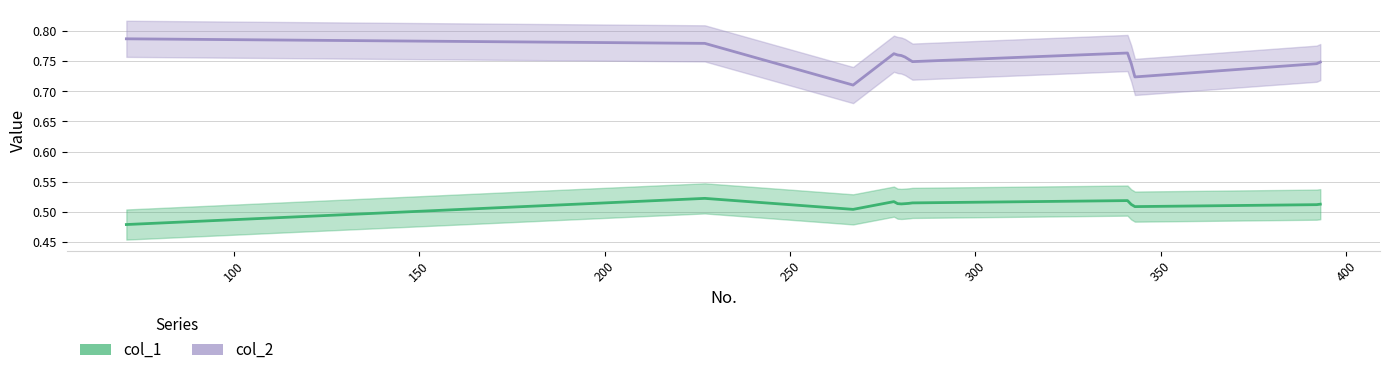

What is the minimum value for col_2?

0.7